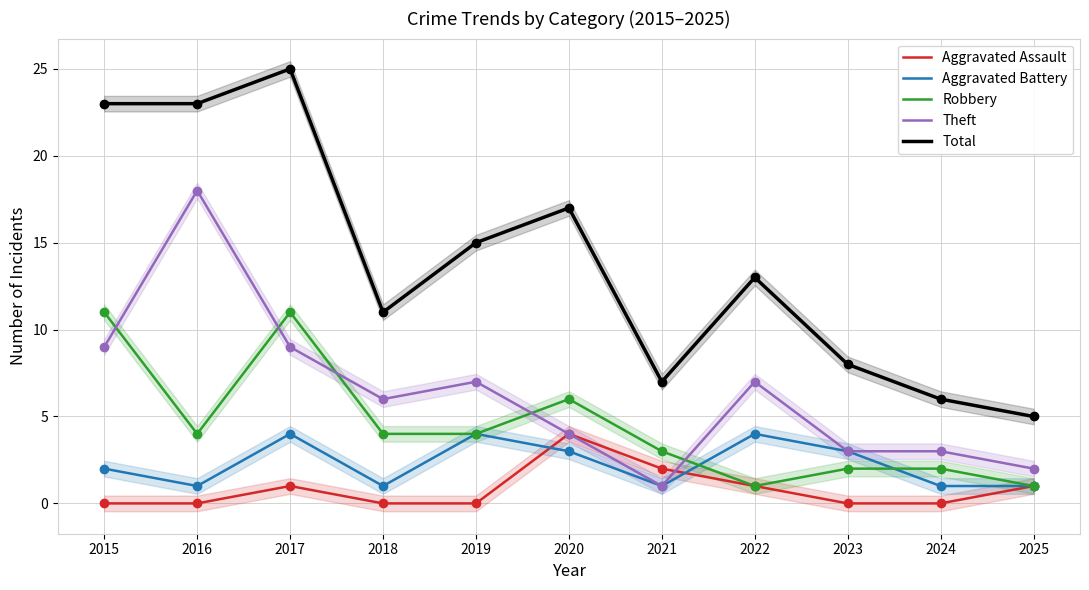

Which series contains the lowest Y value?

Aggravated Assault